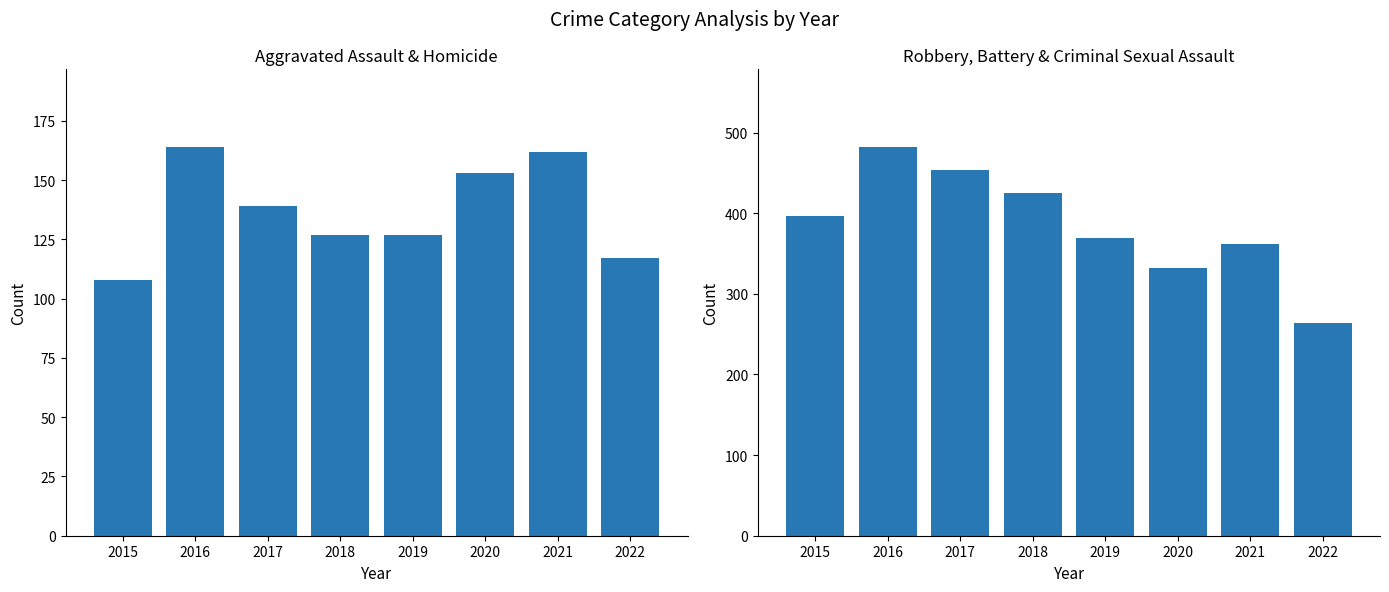

Is the value of Aggravated Assault + Homicide at 2019 greater than the value of Robbery + Battery + CSA at 2017?

No